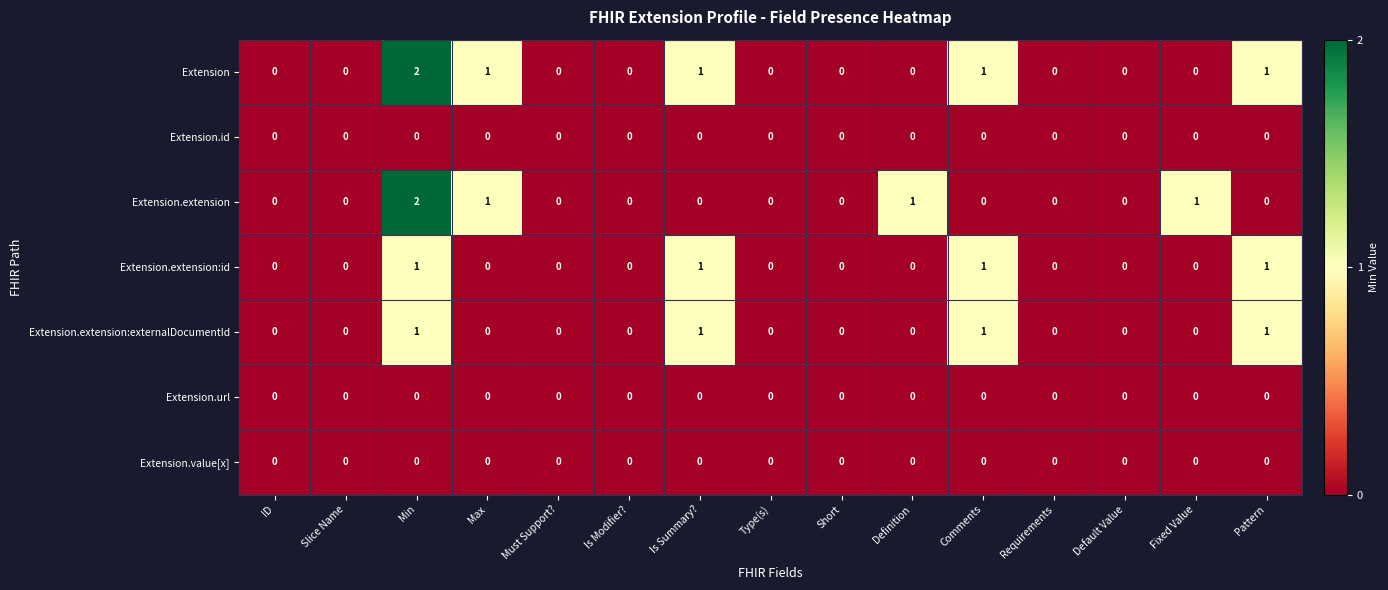

What is the sum of all Extension values?

6